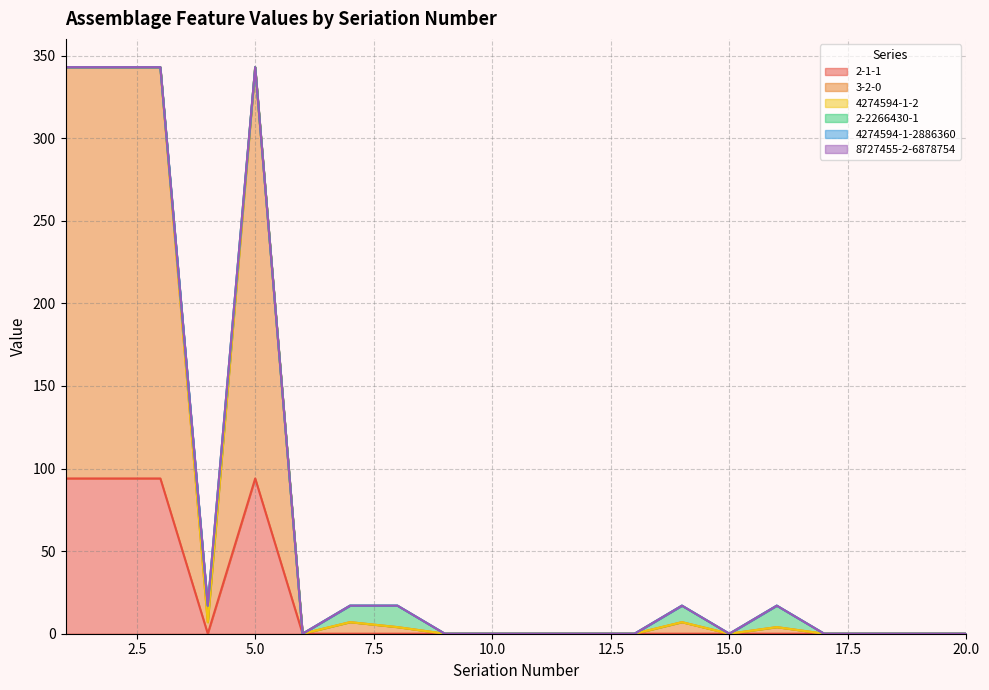

Between 10 and 17, which series saw the biggest shift?

2-1-1